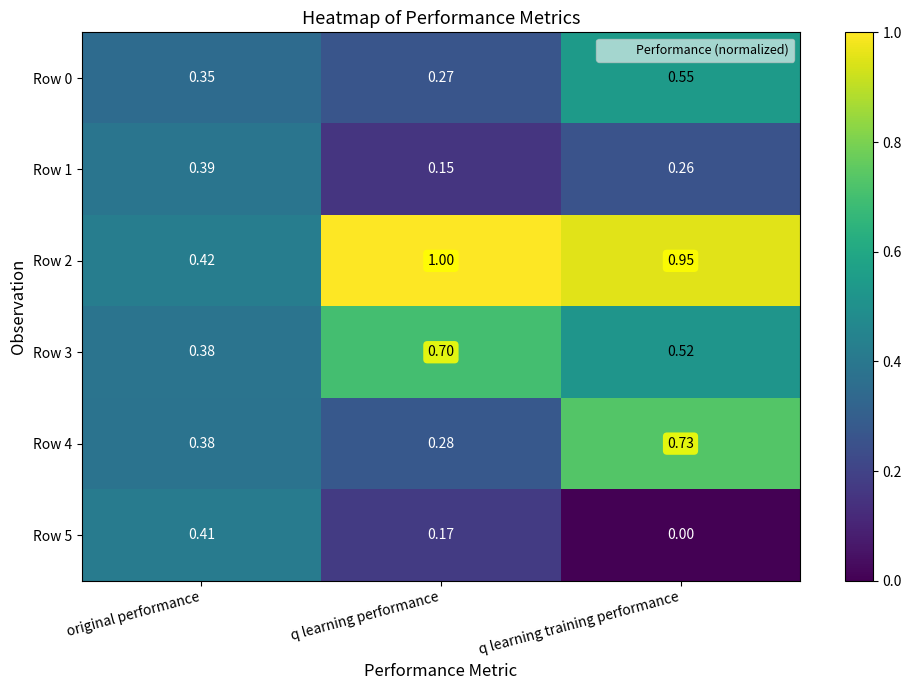

What is the maximum value shown in the chart?

1.0